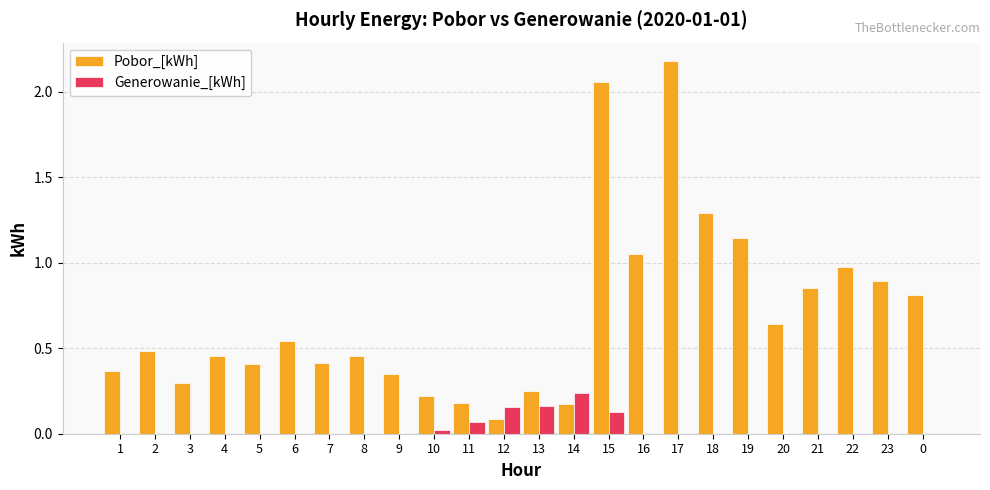

Between 15 and 20, which series saw the biggest shift?

Pobor_[kWh]